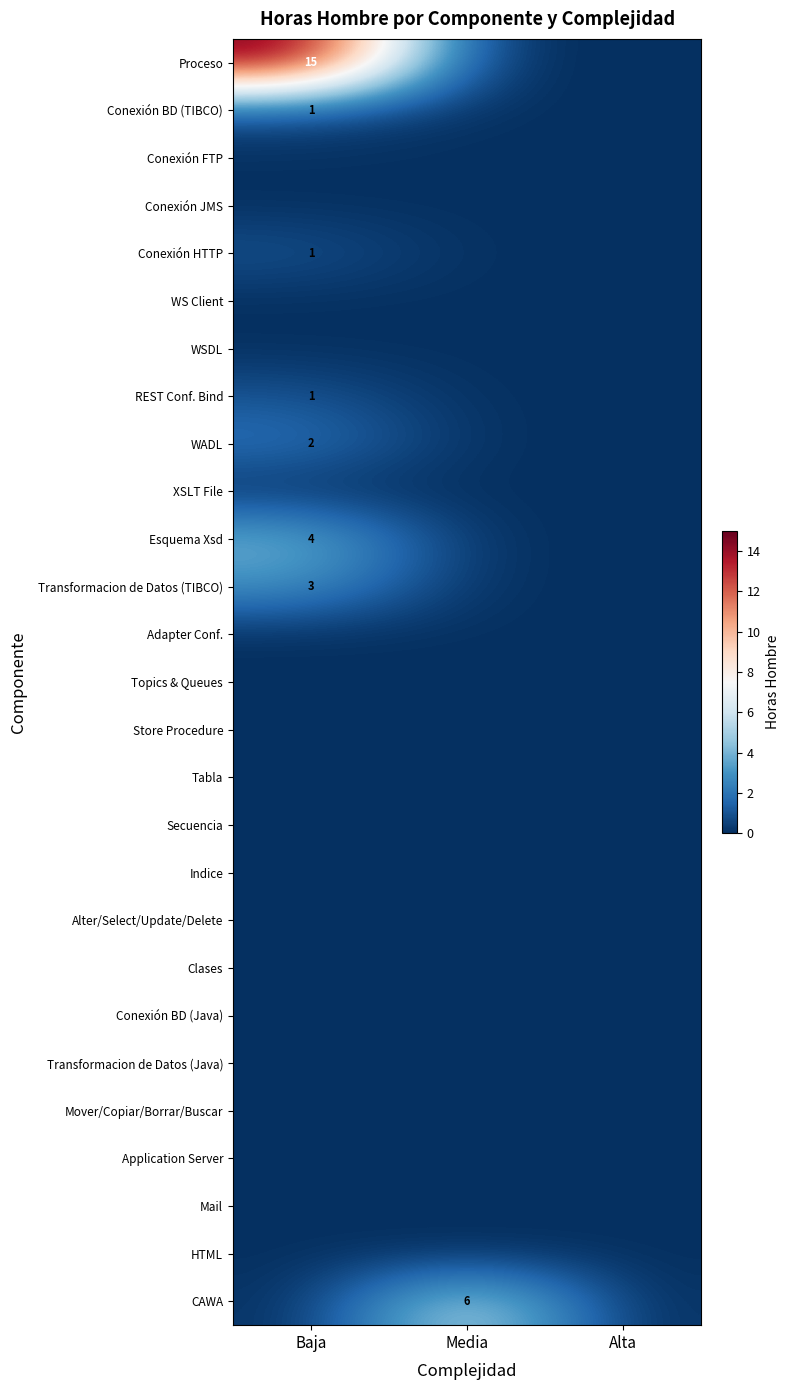

Is it true that Transformacion de Datos (TIBCO) equals 3 at Baja?

True